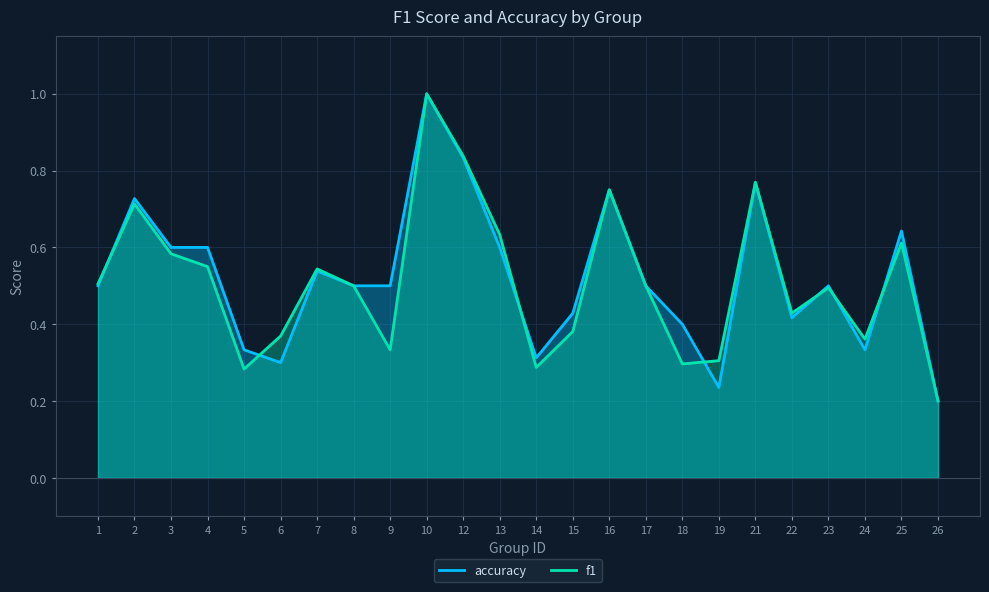

Reading right to left, list all the values displayed in this chart.

accuracy: 26=0.2	25=0.6	24=0.3	23=0.5	22=0.4	21=0.8	19=0.2	18=0.4	17=0.5	16=0.8	15=0.4	14=0.3	13=0.6	12=0.8	10=1.0	9=0.5	8=0.5	7=0.5	6=0.3	5=0.3	4=0.6	3=0.6	2=0.7	1=0.5
f1: 26=0.2	25=0.6	24=0.4	23=0.5	22=0.4	21=0.8	19=0.3	18=0.3	17=0.5	16=0.8	15=0.4	14=0.3	13=0.6	12=0.8	10=1.0	9=0.3	8=0.5	7=0.5	6=0.4	5=0.3	4=0.6	3=0.6	2=0.7	1=0.5